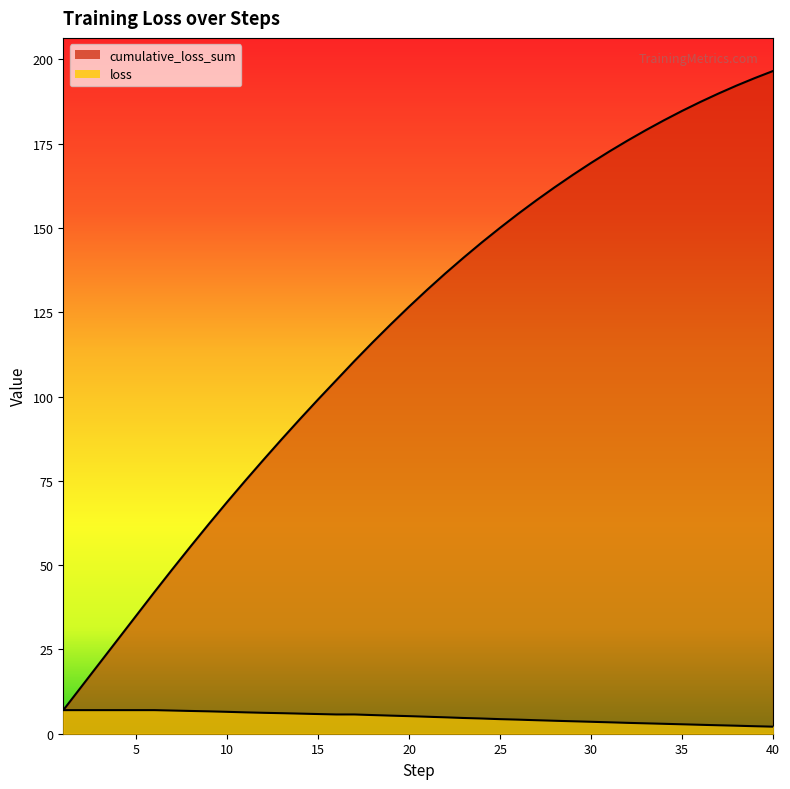

What is the lowest value of the loss series?

2.1